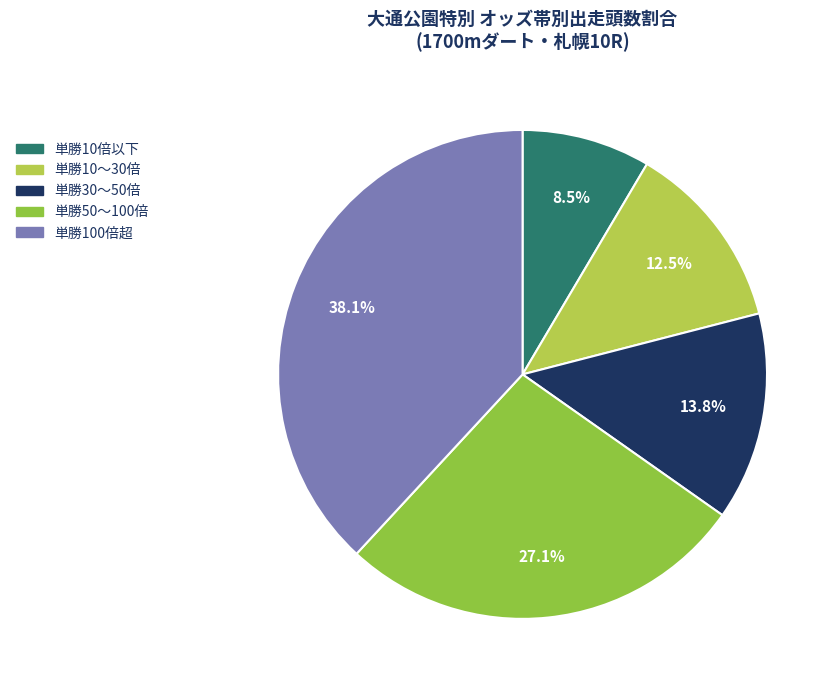

Does any single category account for the majority?

No